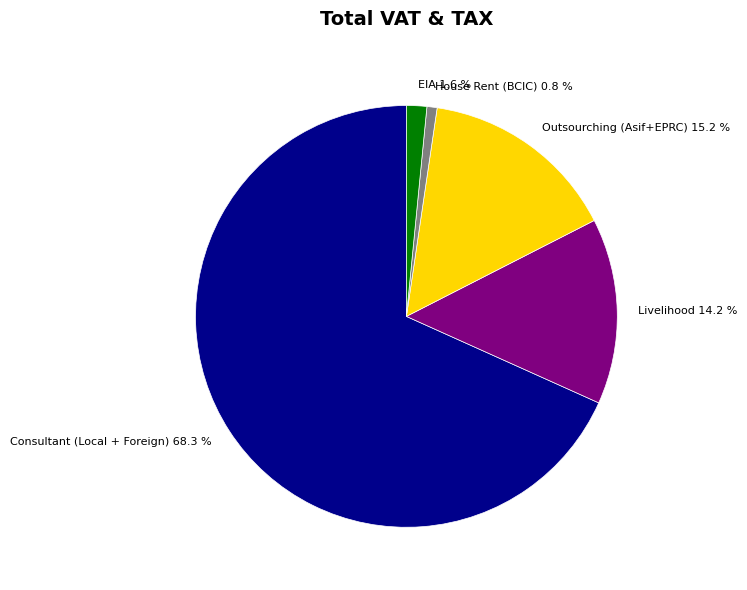

What percentage is the Livelihood slice, to the nearest percent?

14%